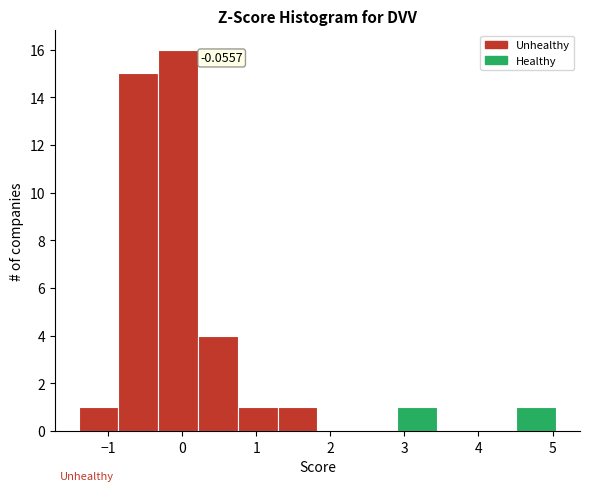

Which range on the x-axis has the tallest bar?

-0.3 to 0.2